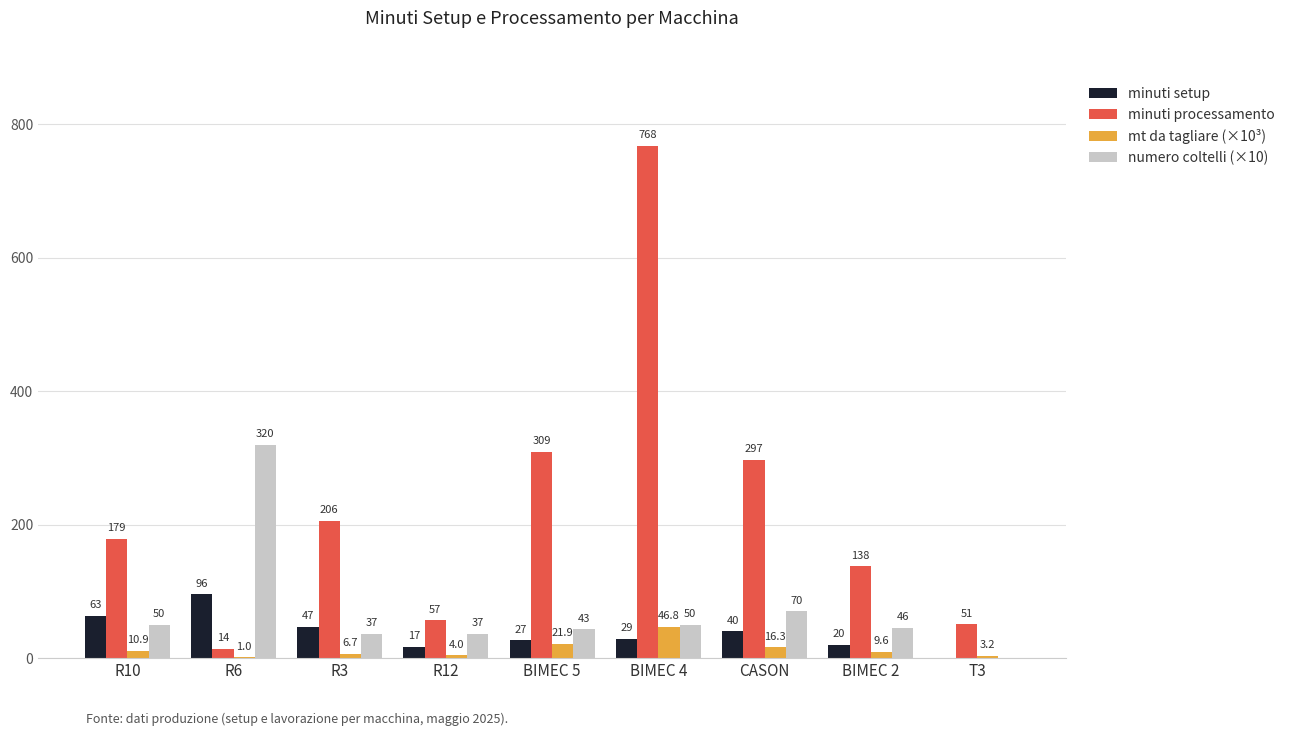

At which label does minuti setup first exceed 29?

R10